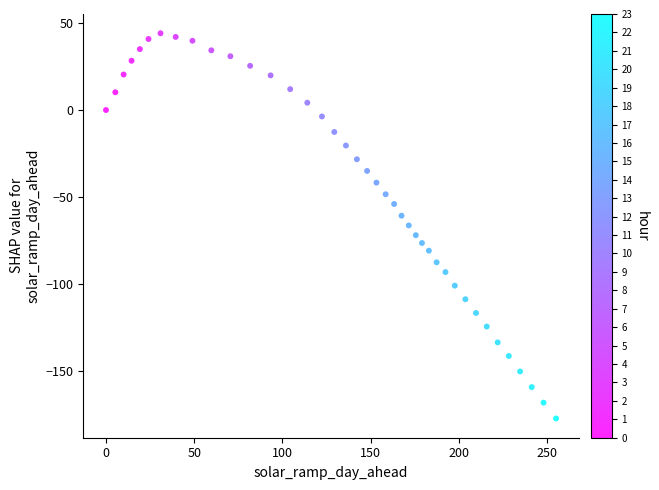

What is the range of Y values (max minus min)?

221.3